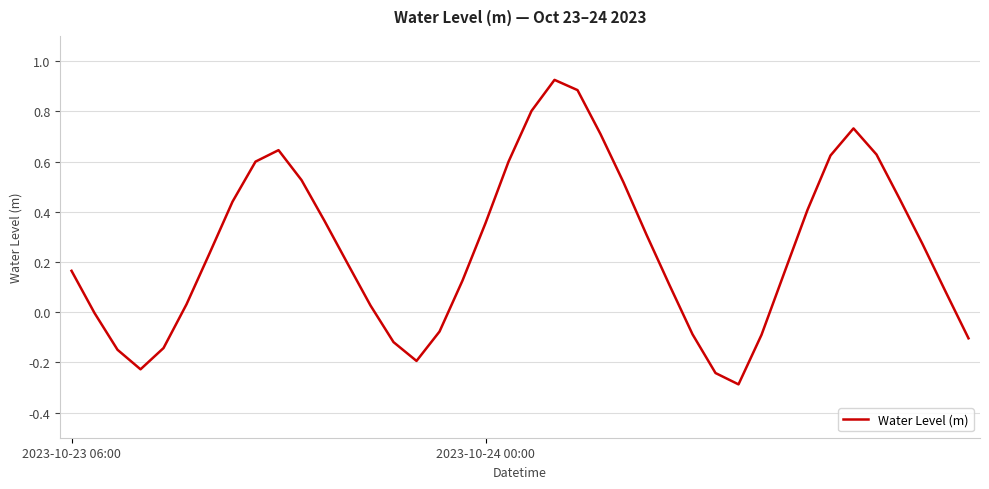

What is the difference between the maximum and minimum values?

1.2